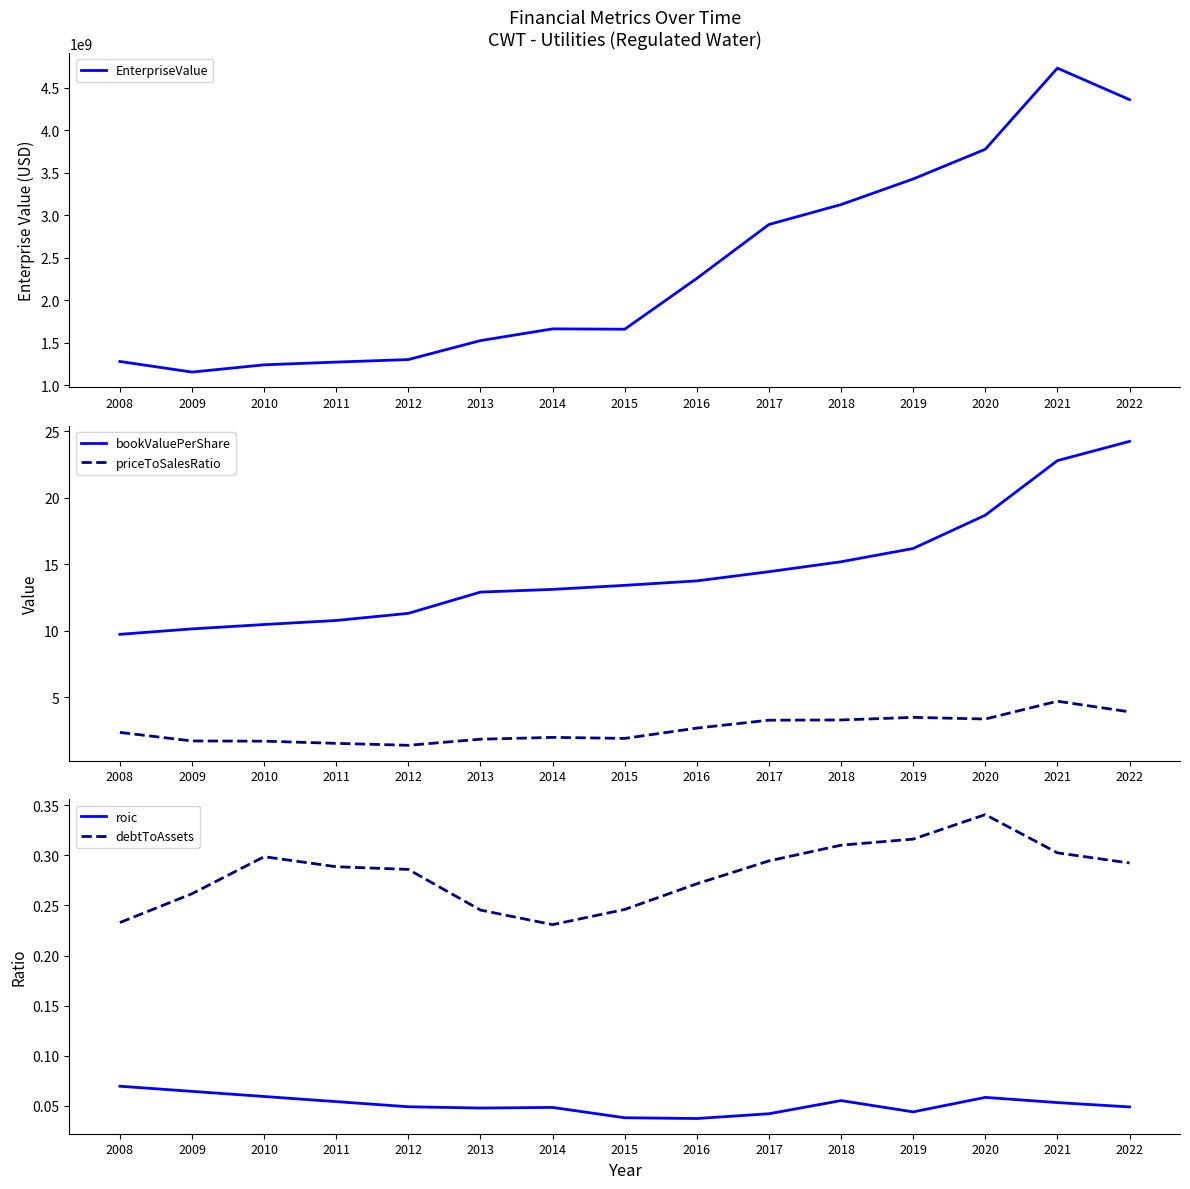

The value of roic at 2010 is 0.0. True or false?

False